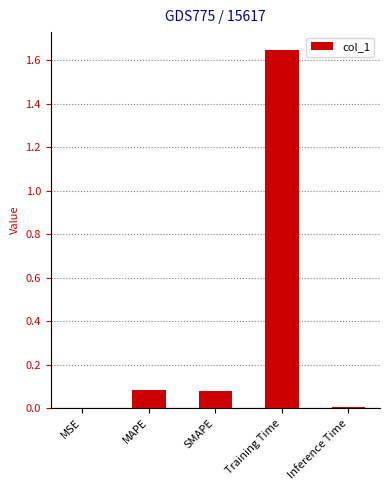

Which has a higher value, MSE or Training Time?

Training Time